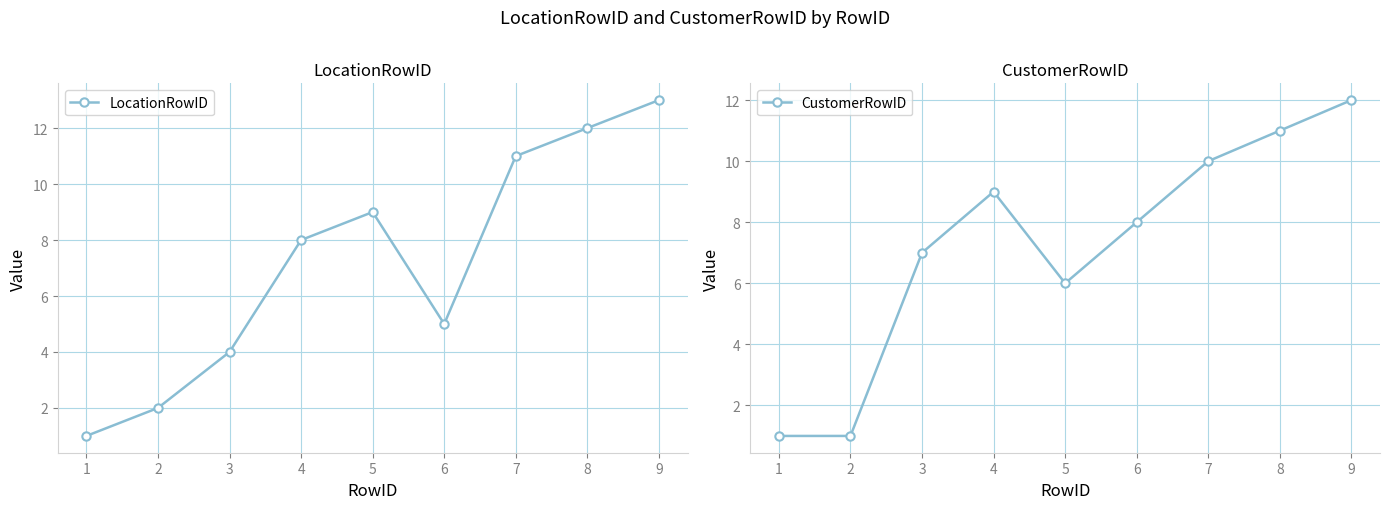

Is the value of LocationRowID at 6 greater than the value of CustomerRowID at 7?

No